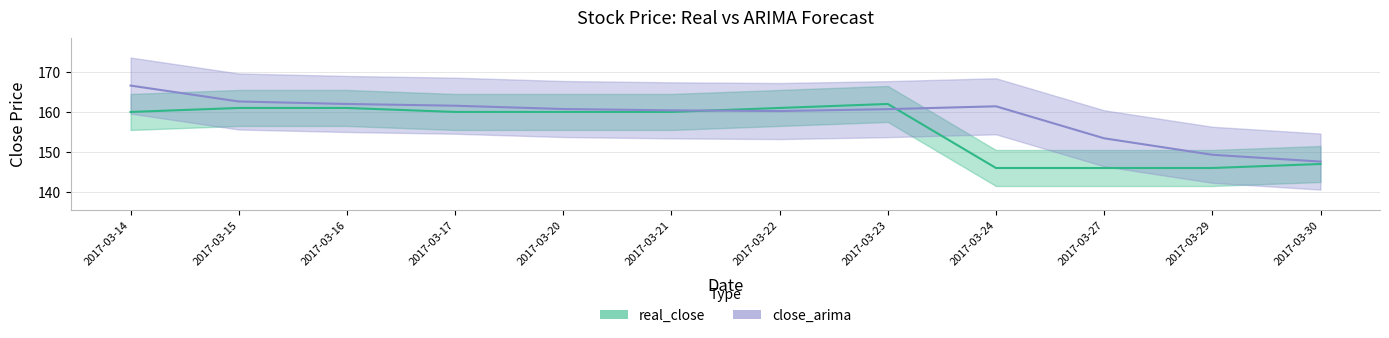

At which label does close_arima first exceed 160?

2017-03-14